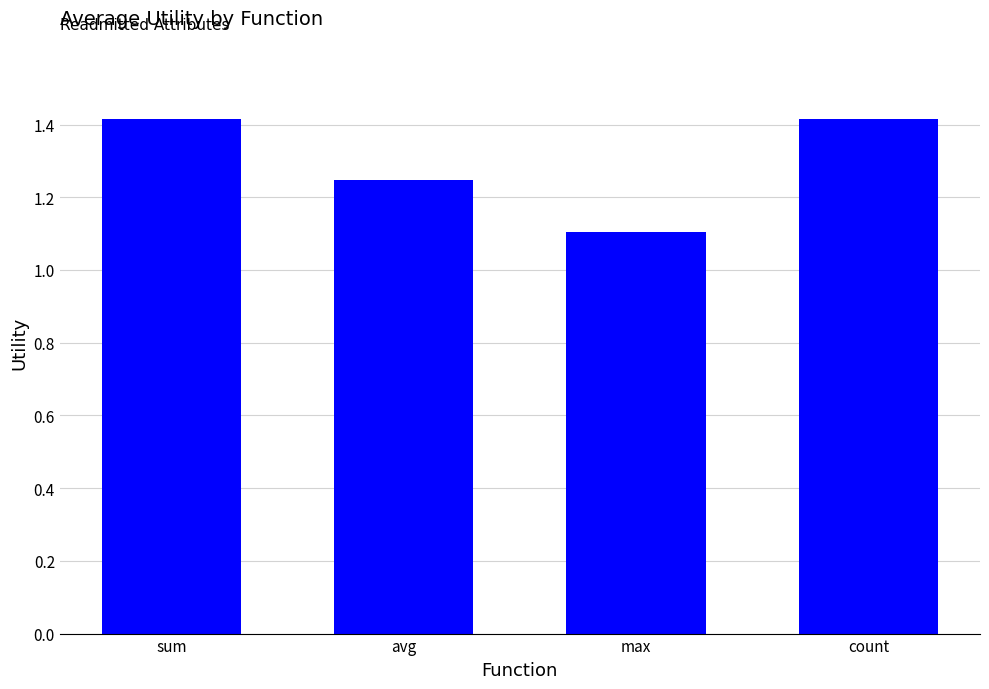

The value at sum is 1.4. True or false?

True